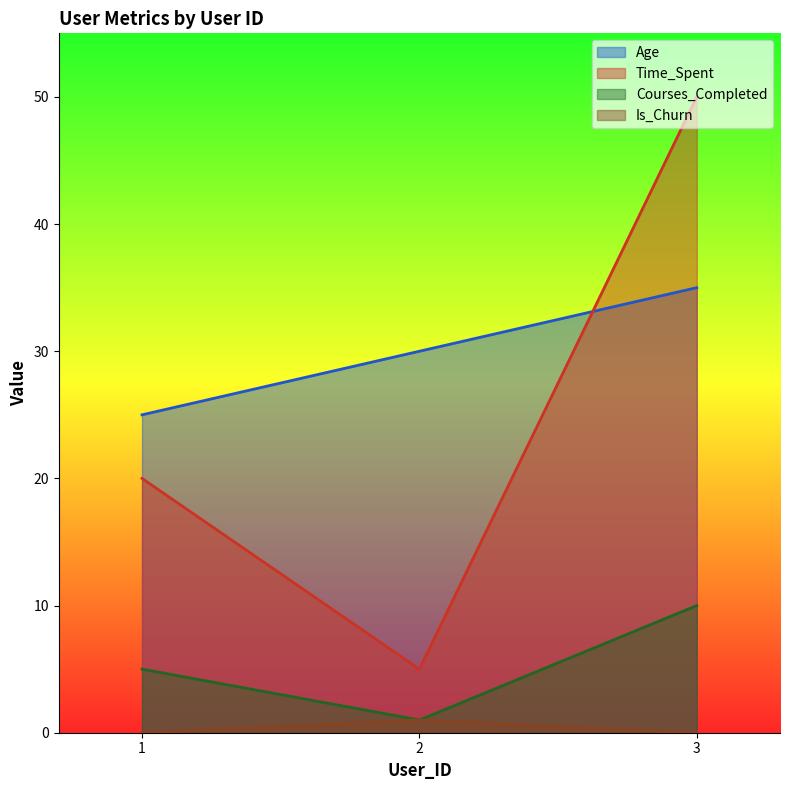

What is the difference between the maximum and minimum values in the Age series?

10